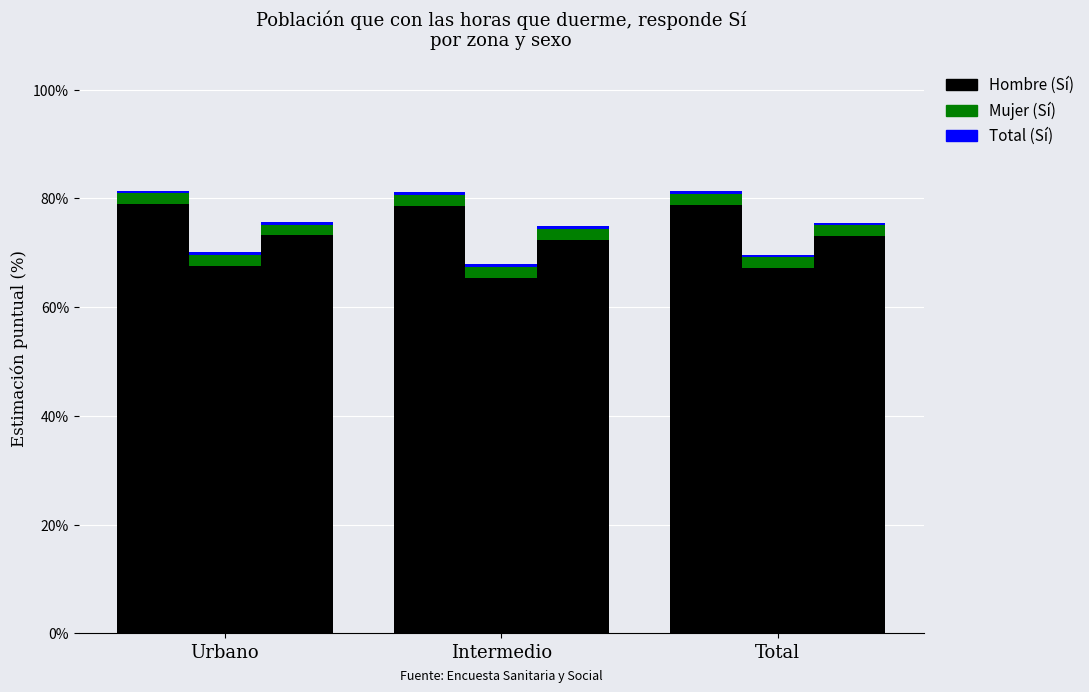

Reading left to right, list all the values displayed in this chart.

Hombre (Sí): 78.9	78.6	78.8
Mujer (Sí): 67.6	65.4	67.2
Total (Sí): 73.2	72.4	73.0